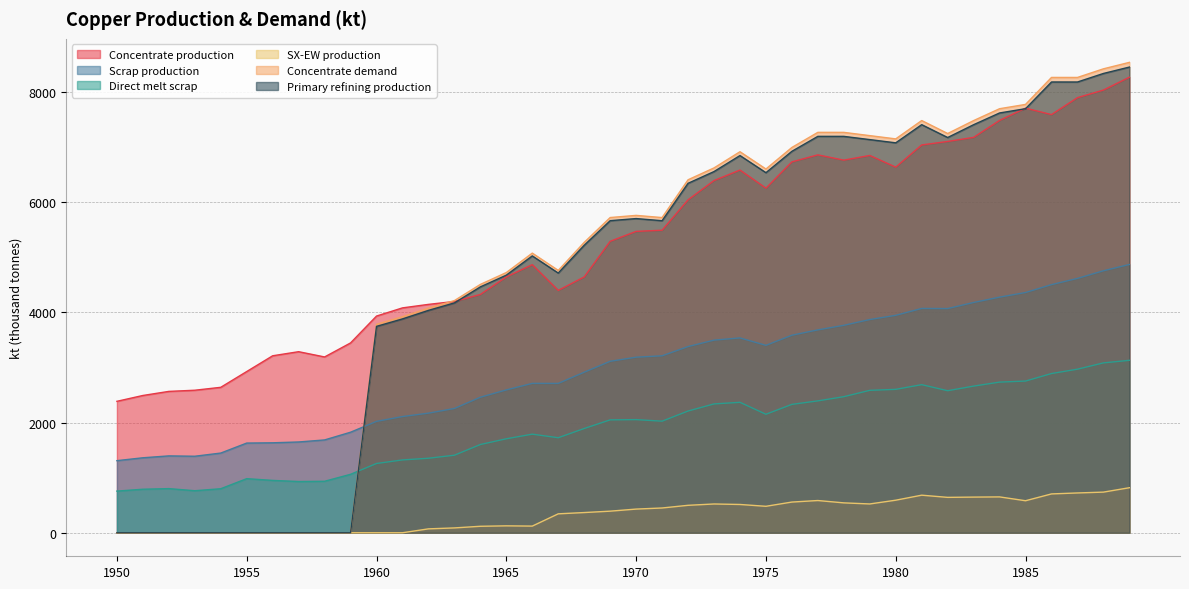

Rank the categories by SX-EW production value from lowest to highest.

1950, 1951, 1952, 1953, 1954, 1955, 1956, 1957, 1958, 1959, 1960, 1961, 1962, 1963, 1964, 1966, 1965, 1967, 1968, 1969, 1970, 1971, 1975, 1972, 1974, 1973, 1979, 1978, 1976, 1985, 1977, 1980, 1982, 1983, 1984, 1981, 1986, 1987, 1988, 1989